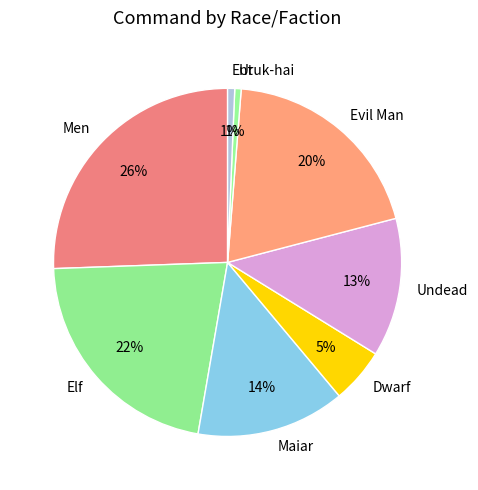

Which has a higher value, Maiar or Uruk-hai?

Maiar